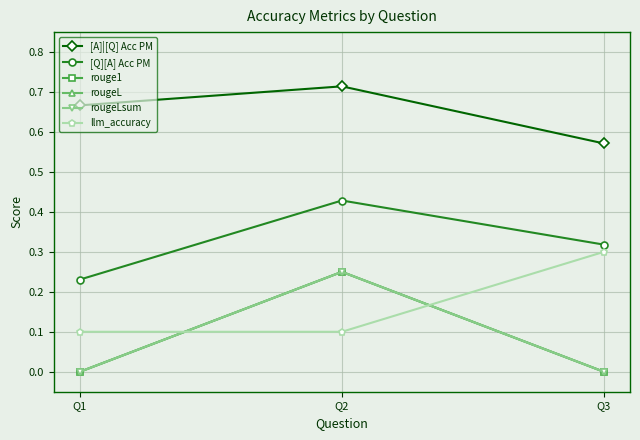

Does the chart have visible grid lines?

Yes